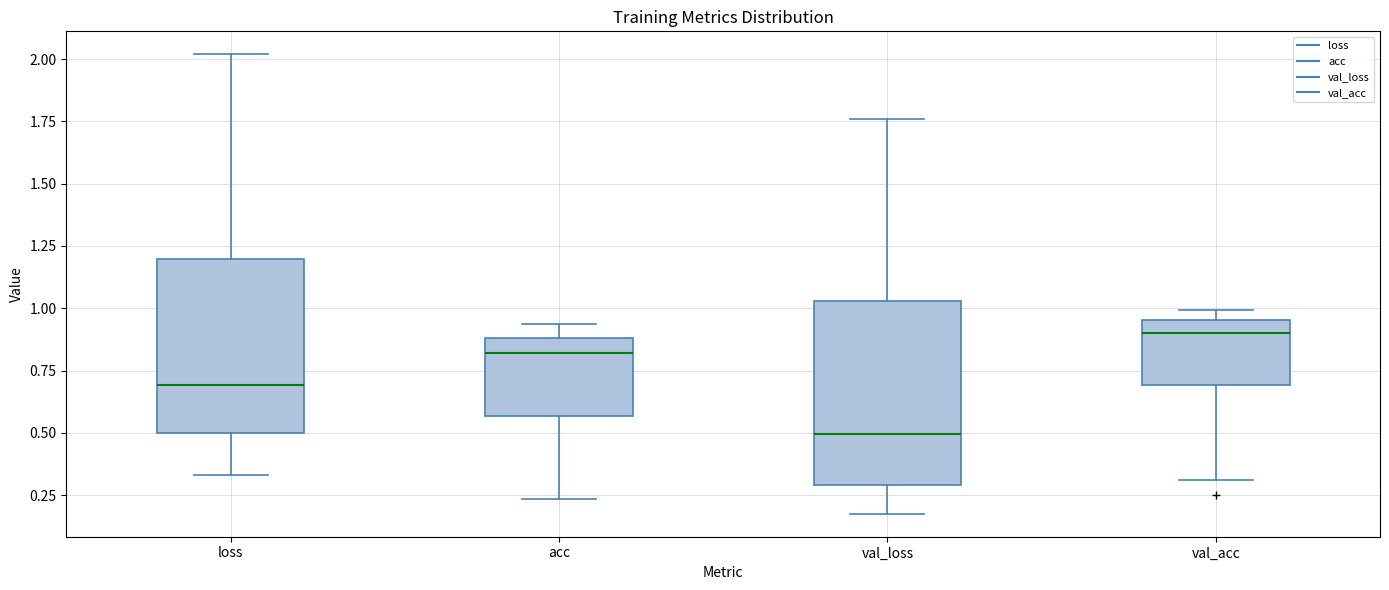

Which box has the lowest median line?

val_loss